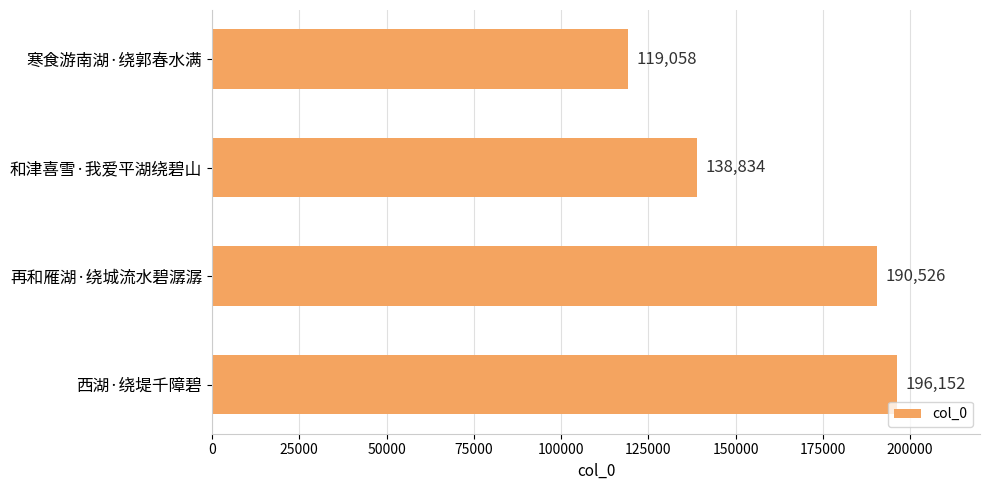

Reading top to bottom, extract all data points from this chart.

寒食游南湖·绕郭春水满=119058	和津喜雪·我爱平湖绕碧山=138834	再和雁湖·绕城流水碧潺潺=190526	西湖·绕堤千障碧=196152